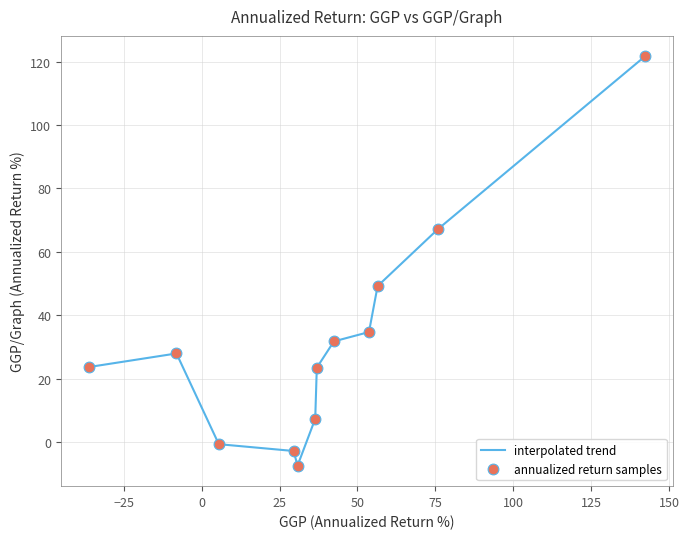

What is the difference between the maximum and minimum values?

129.2